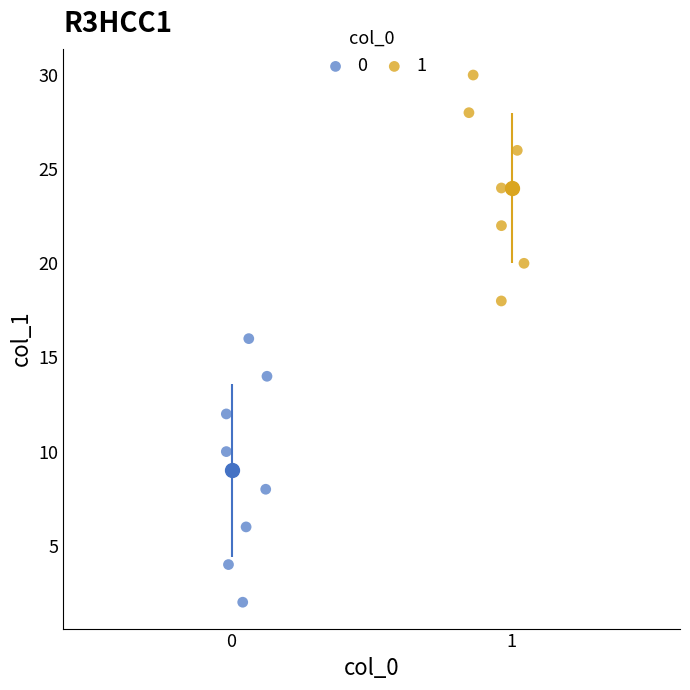

What are all the series names shown in the legend?

0, 1